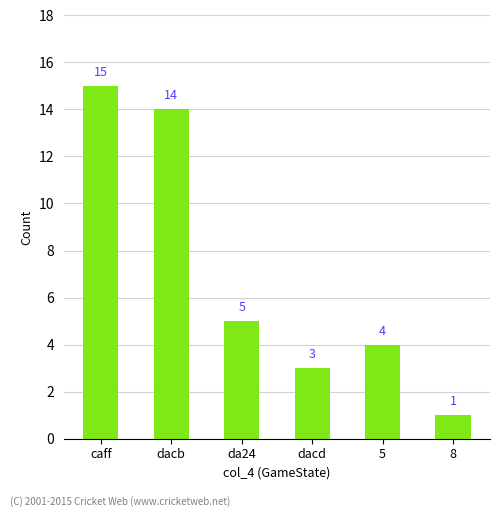

What is the average value?

7